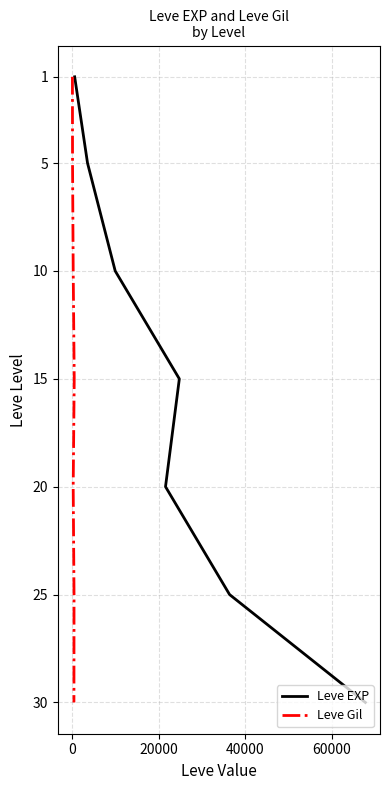

True or false: Leve Gil and Leve EXP intersect in this chart.

False